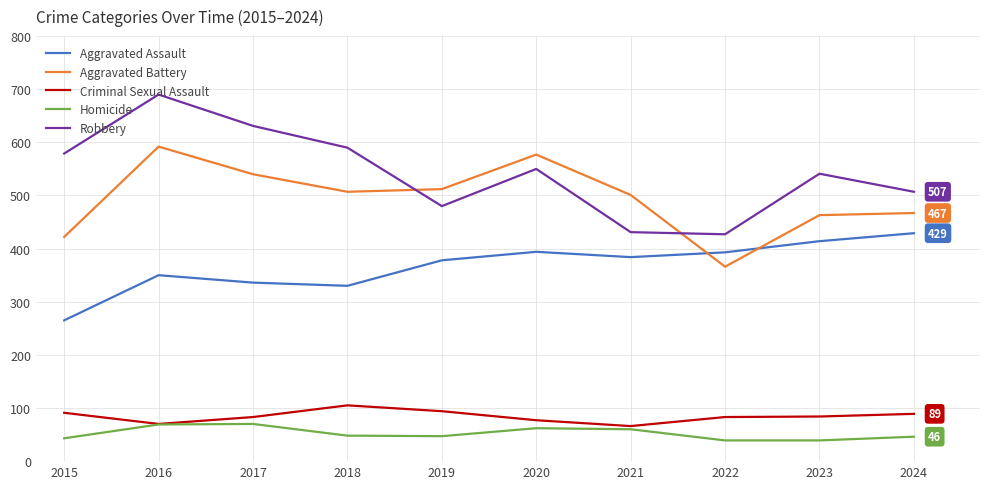

At how many categories does at least one series exceed 464?

9